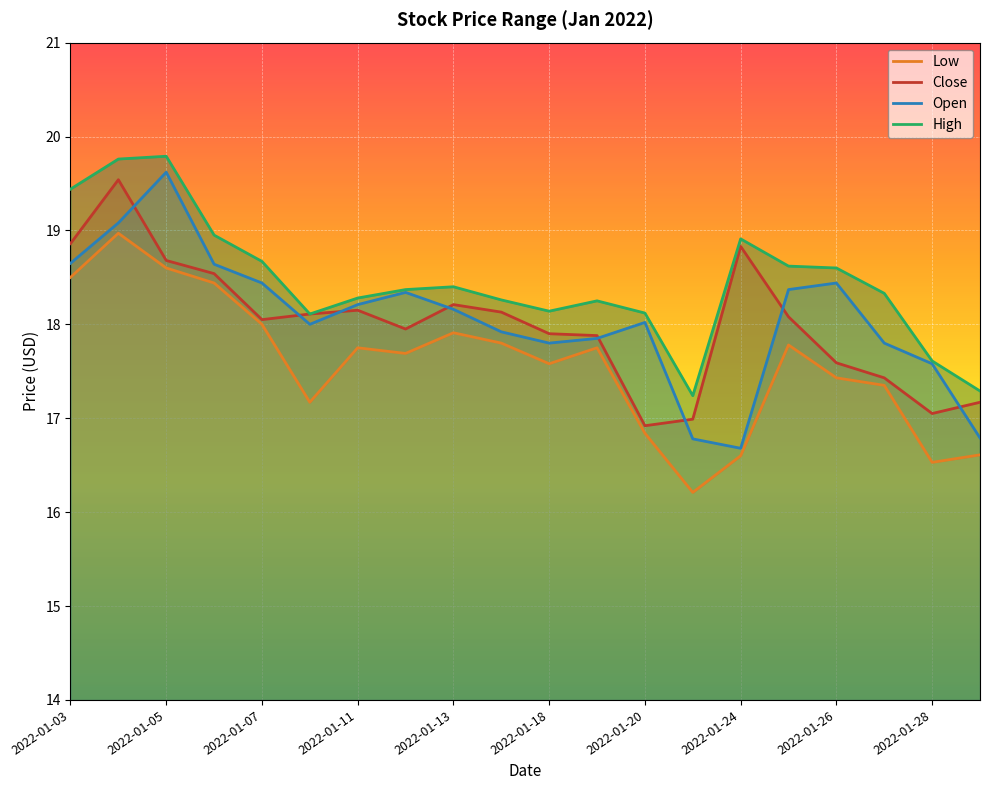

True or false: Low and Close cross at least once.

False